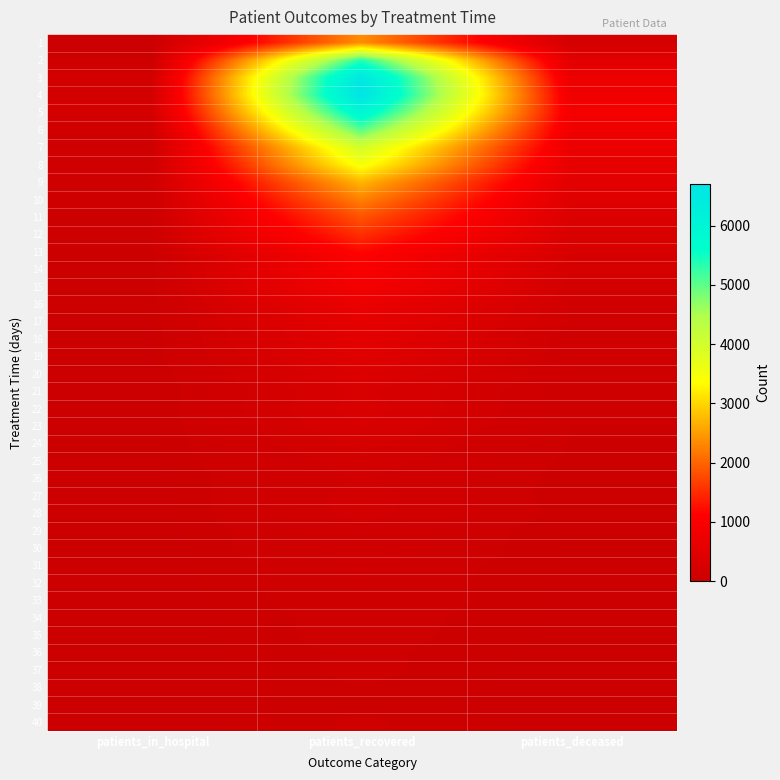

Which series has the largest range (max minus min)?

4